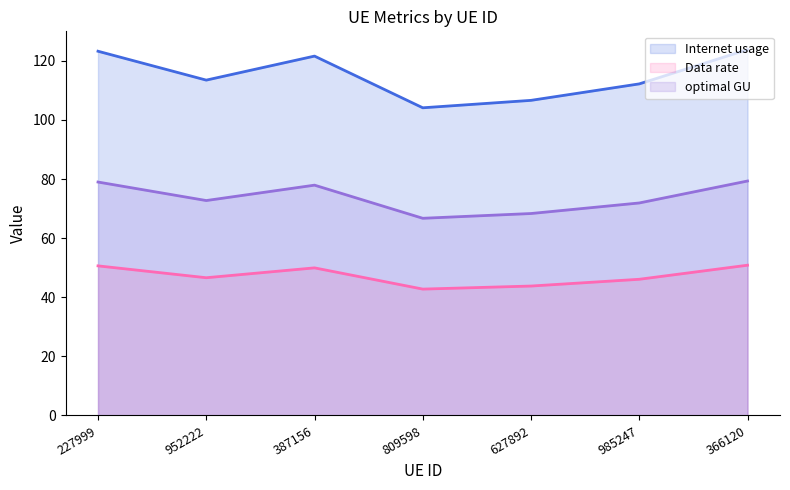

Which series has the largest range (max minus min)?

Internet usage